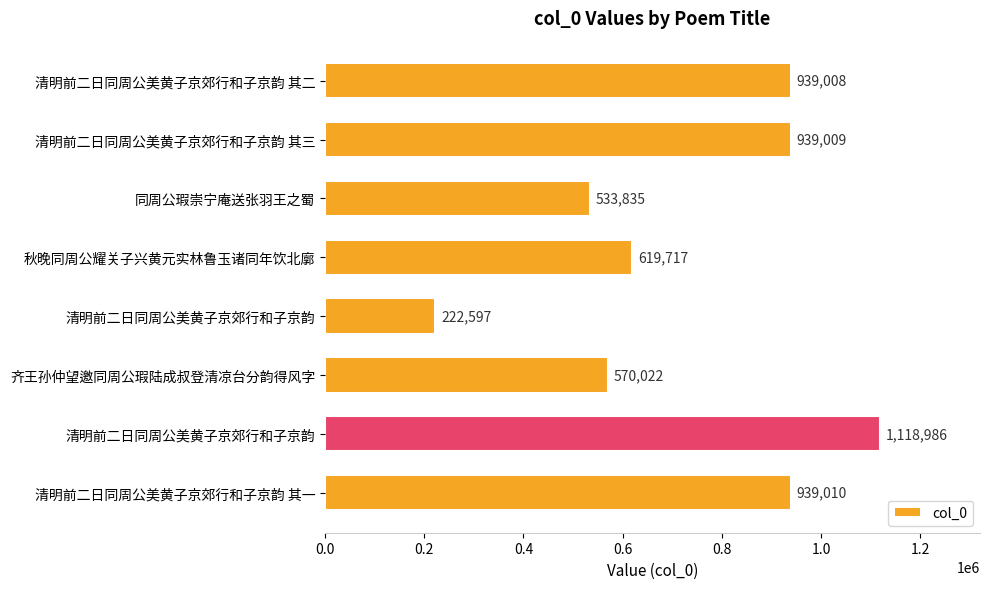

Count the number of categories in the chart.

8